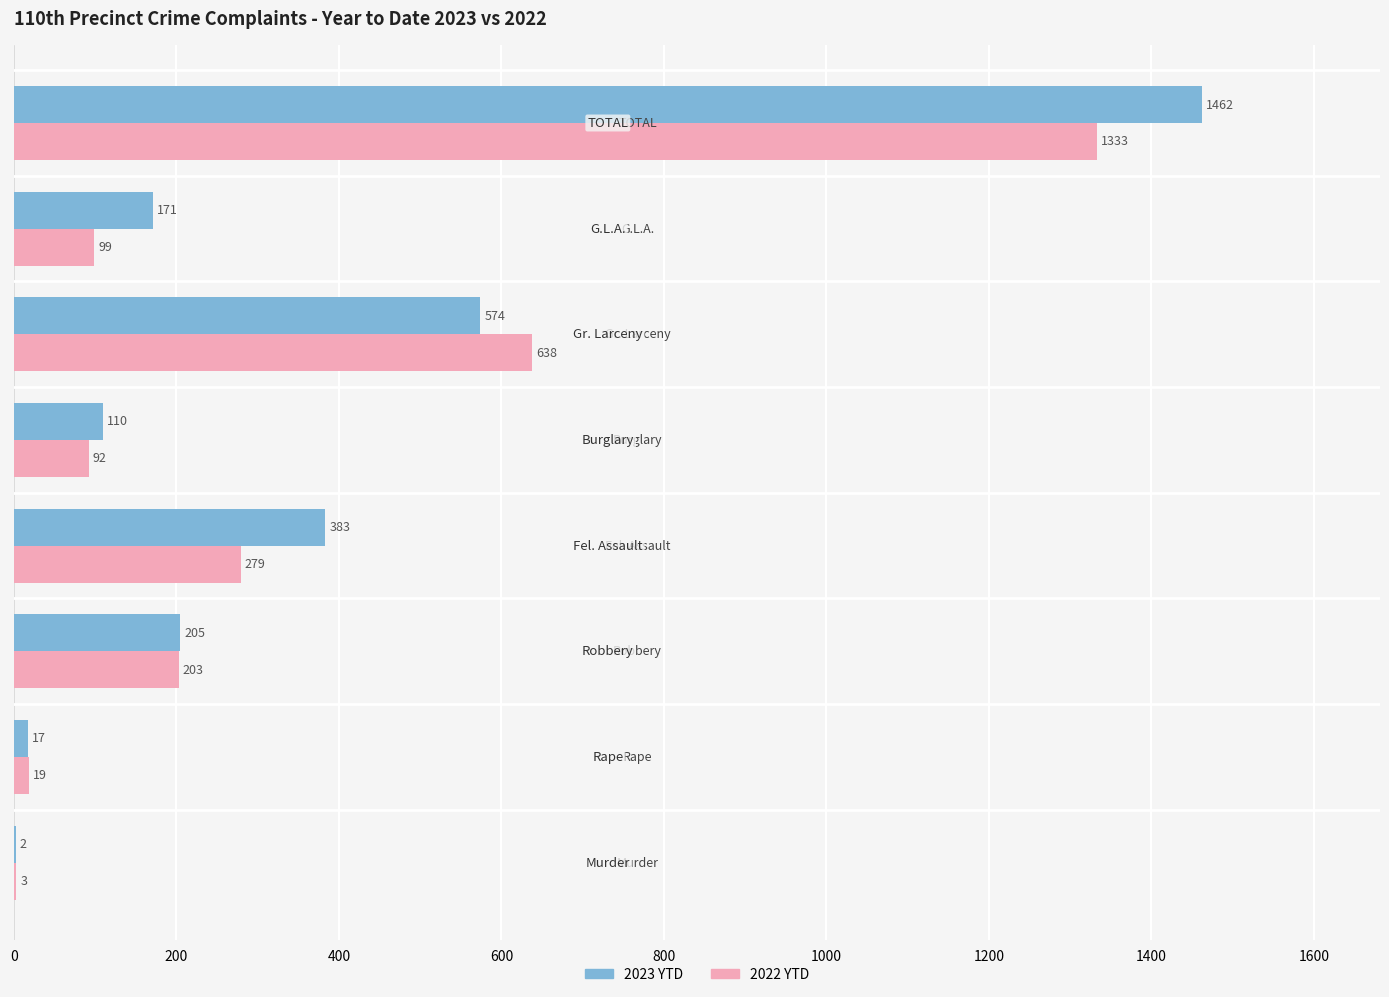

Which series has the largest total across all categories?

2023 YTD